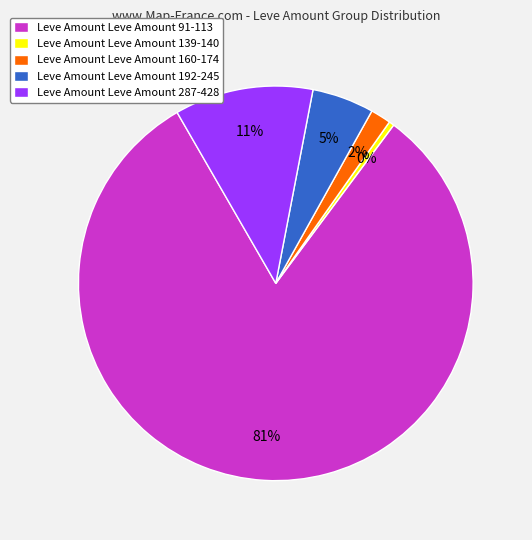

Which slice is the largest?

Leve Amount Leve Amount 91-113